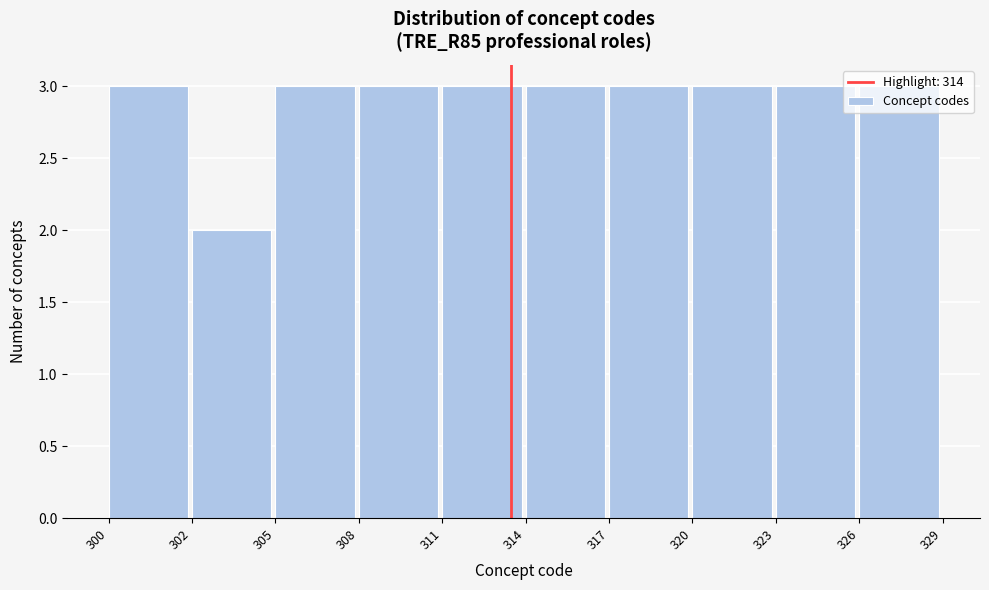

What is the ratio of the value at 300 to the value at 317?

1.0